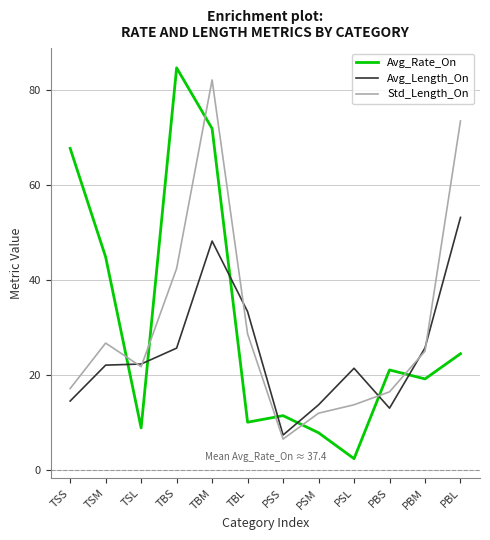

What is the maximum value for Std_Length_On?

82.2